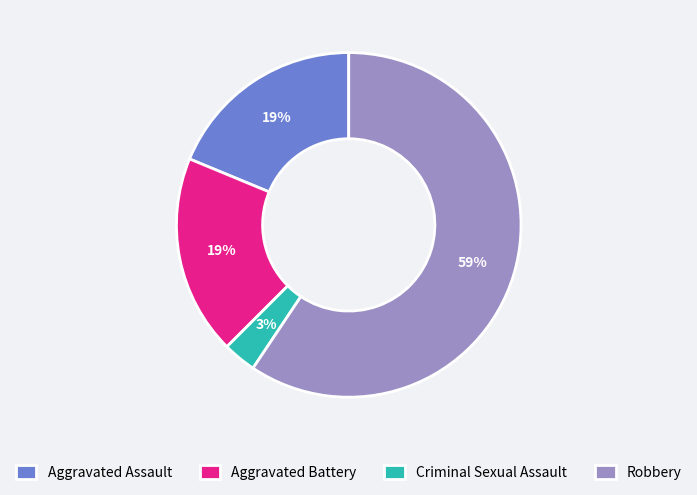

Does any single category account for the majority?

Yes